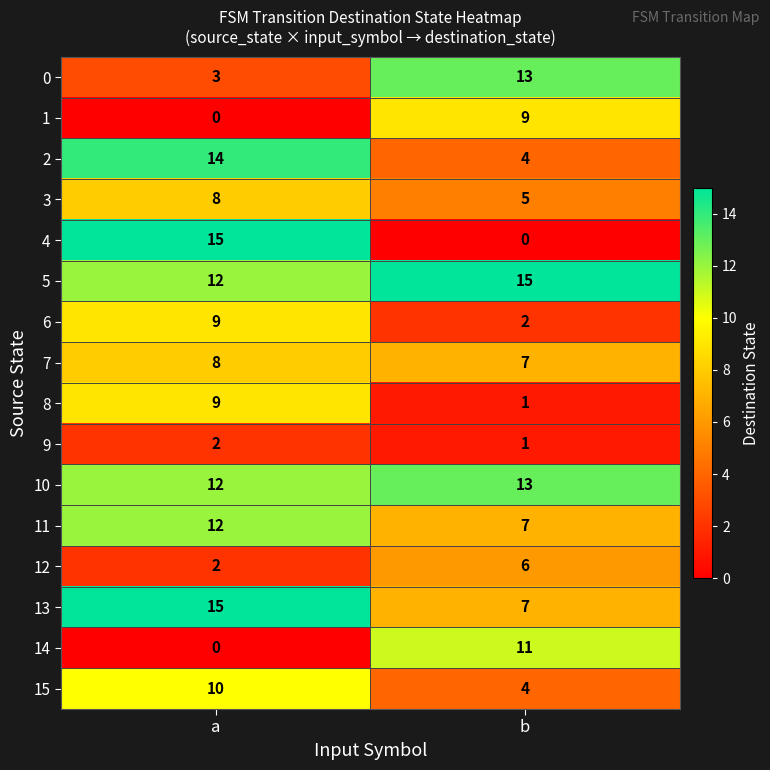

Which series has the largest total across all categories?

5